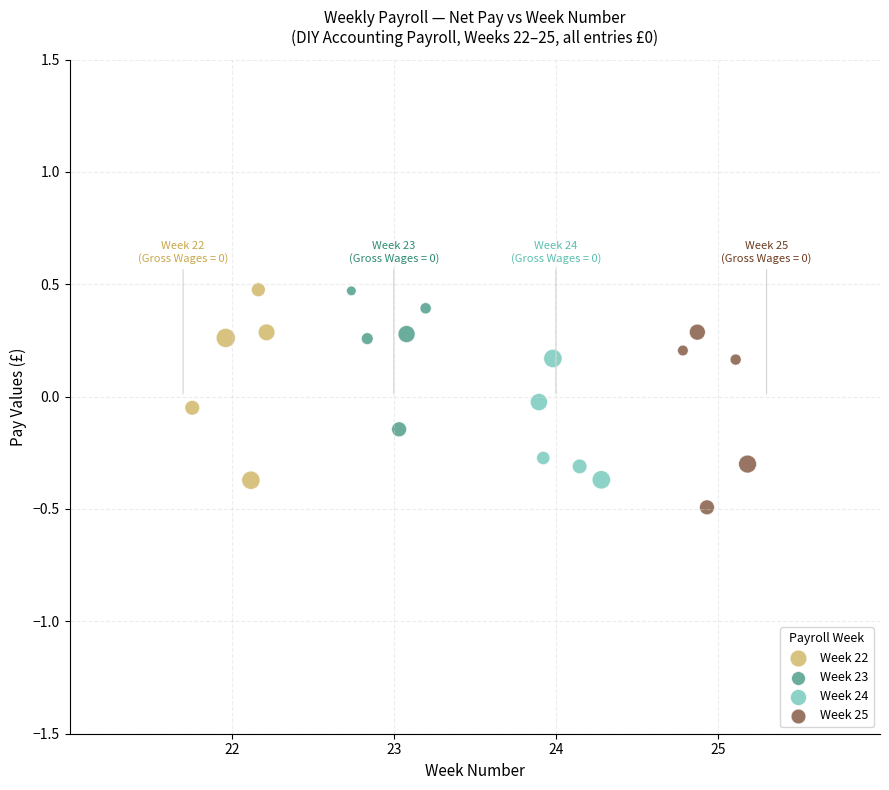

Which series contains the lowest Y value?

Week 25